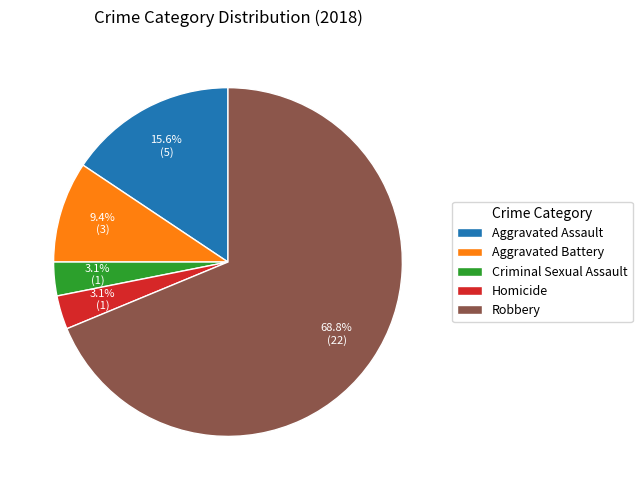

Is the sum of Criminal Sexual Assault and Aggravated Assault greater than half?

No